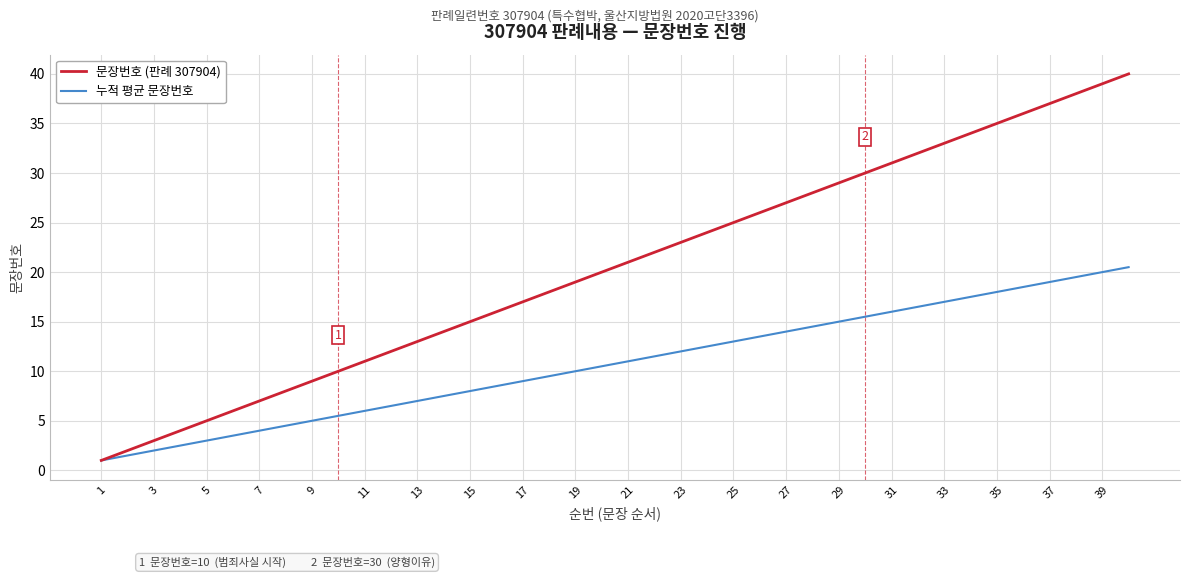

Which series has the largest range (max minus min)?

문장번호 (판례 307904)